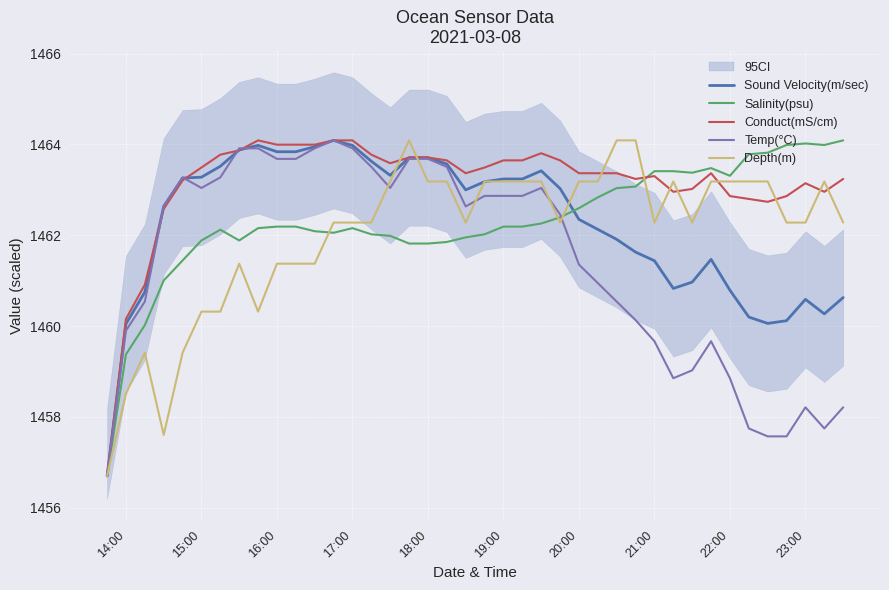

What is the lowest value of the Salinity(psu) series?

1456.7